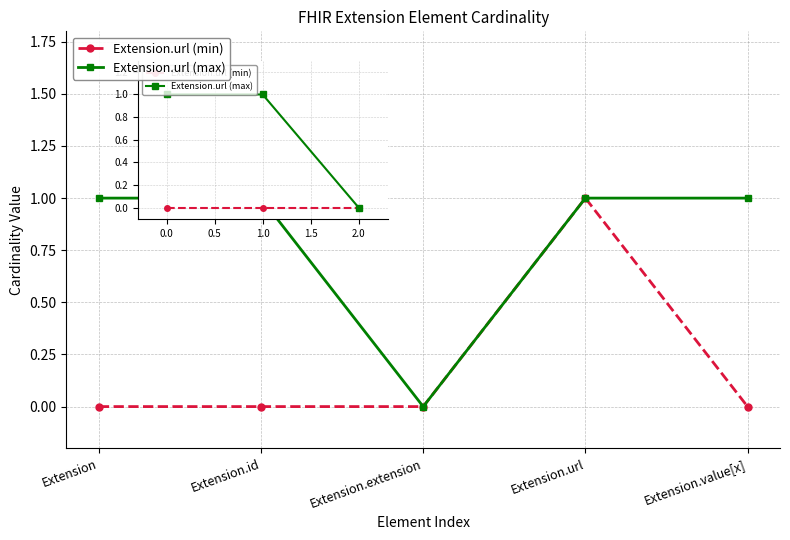

How many values in Extension.url (max) are above zero?

4